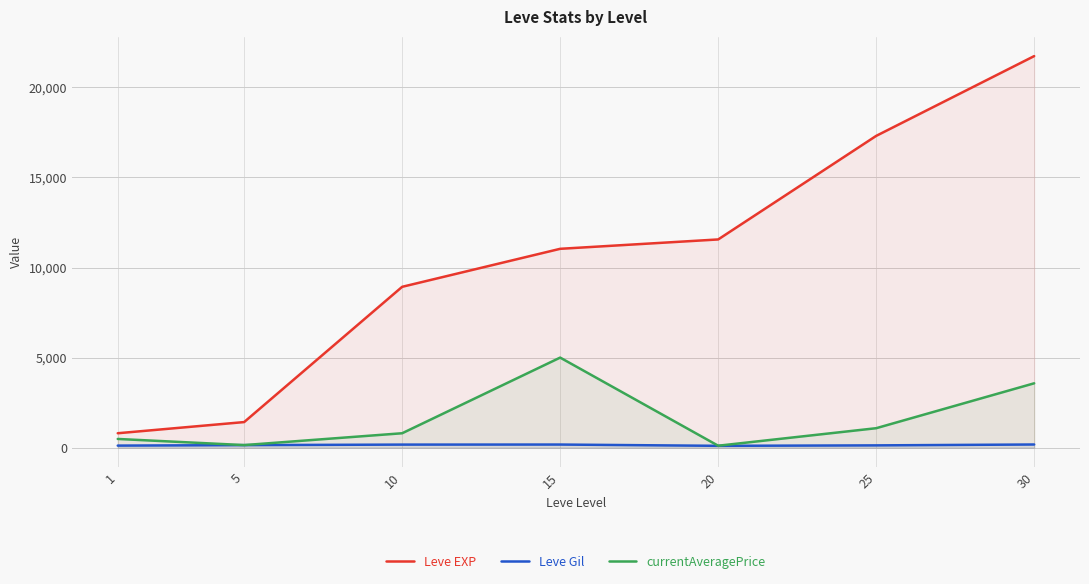

True or false: Leve EXP and Leve Gil cross at least once.

False